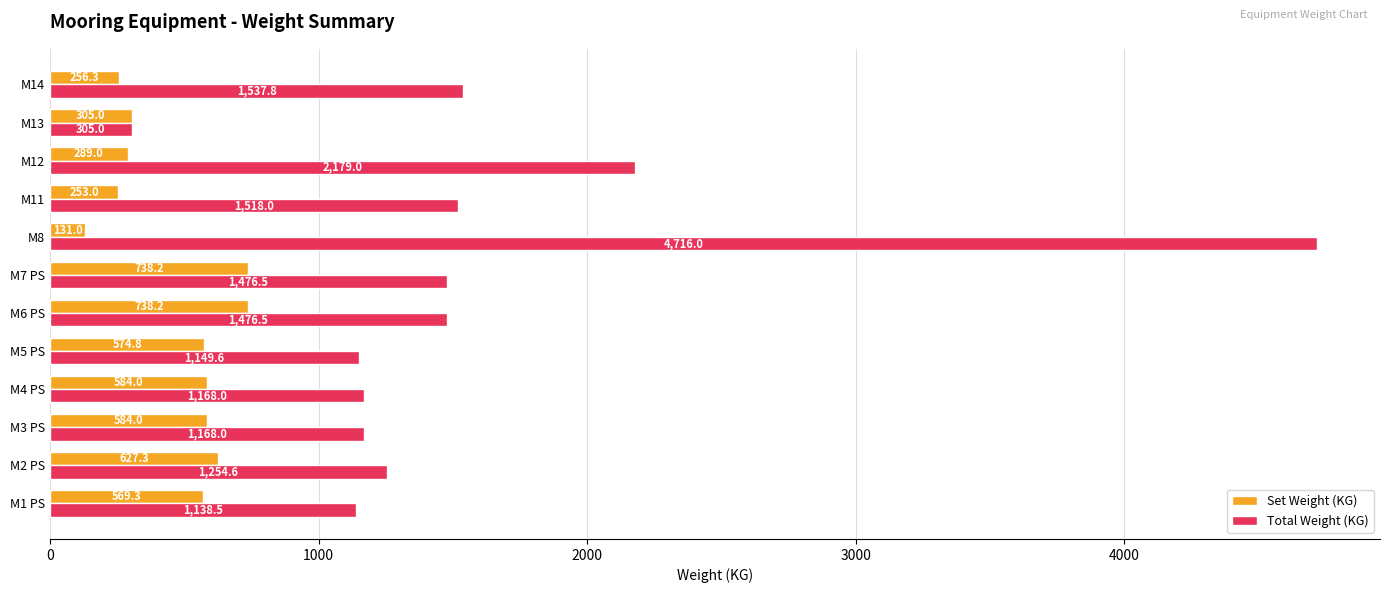

The value of Total Weight (KG) at M3 PS is 1168.0. True or false?

True